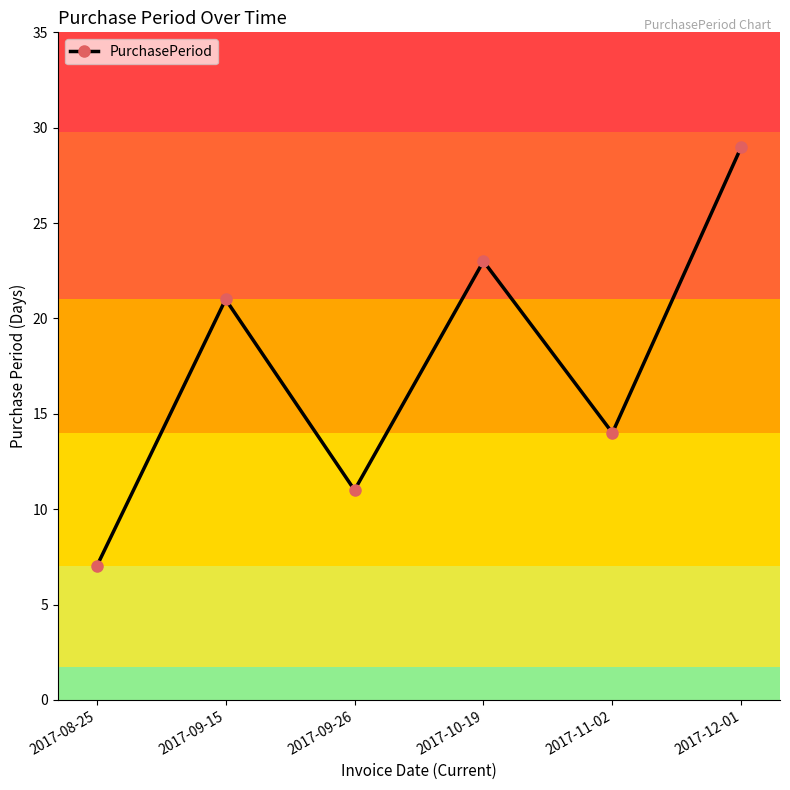

Reading left to right, list all the values displayed in this chart.

2017-08-25=7	2017-09-15=21	2017-09-26=11	2017-10-19=23	2017-11-02=14	2017-12-01=29